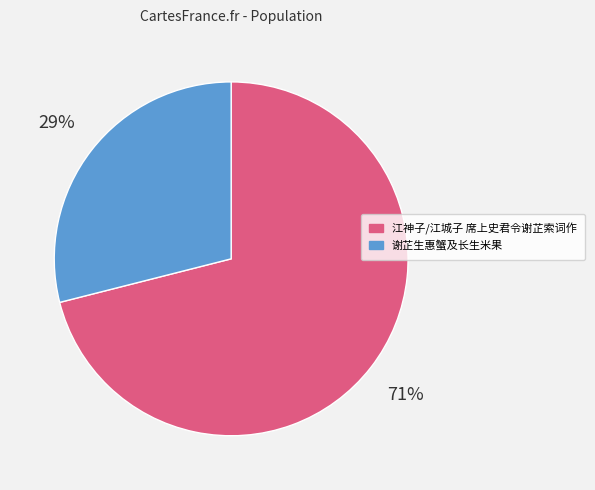

Which has a higher value, 江神子/江城子 席上史君令谢芷索词作 or 谢芷生惠蟹及长生米果?

江神子/江城子 席上史君令谢芷索词作